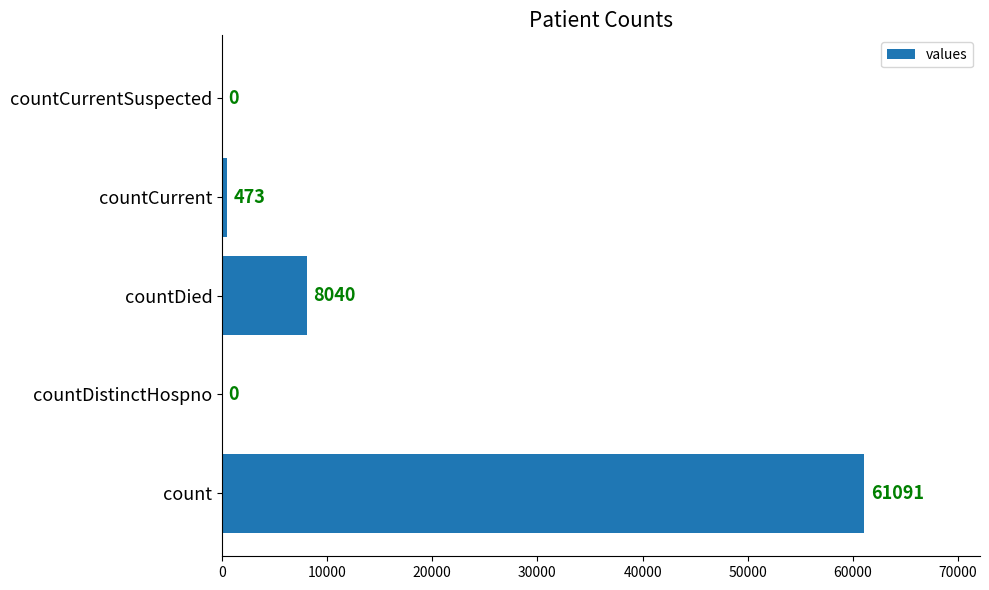

What is the ratio of the value at count to the value at countCurrent?

129.2